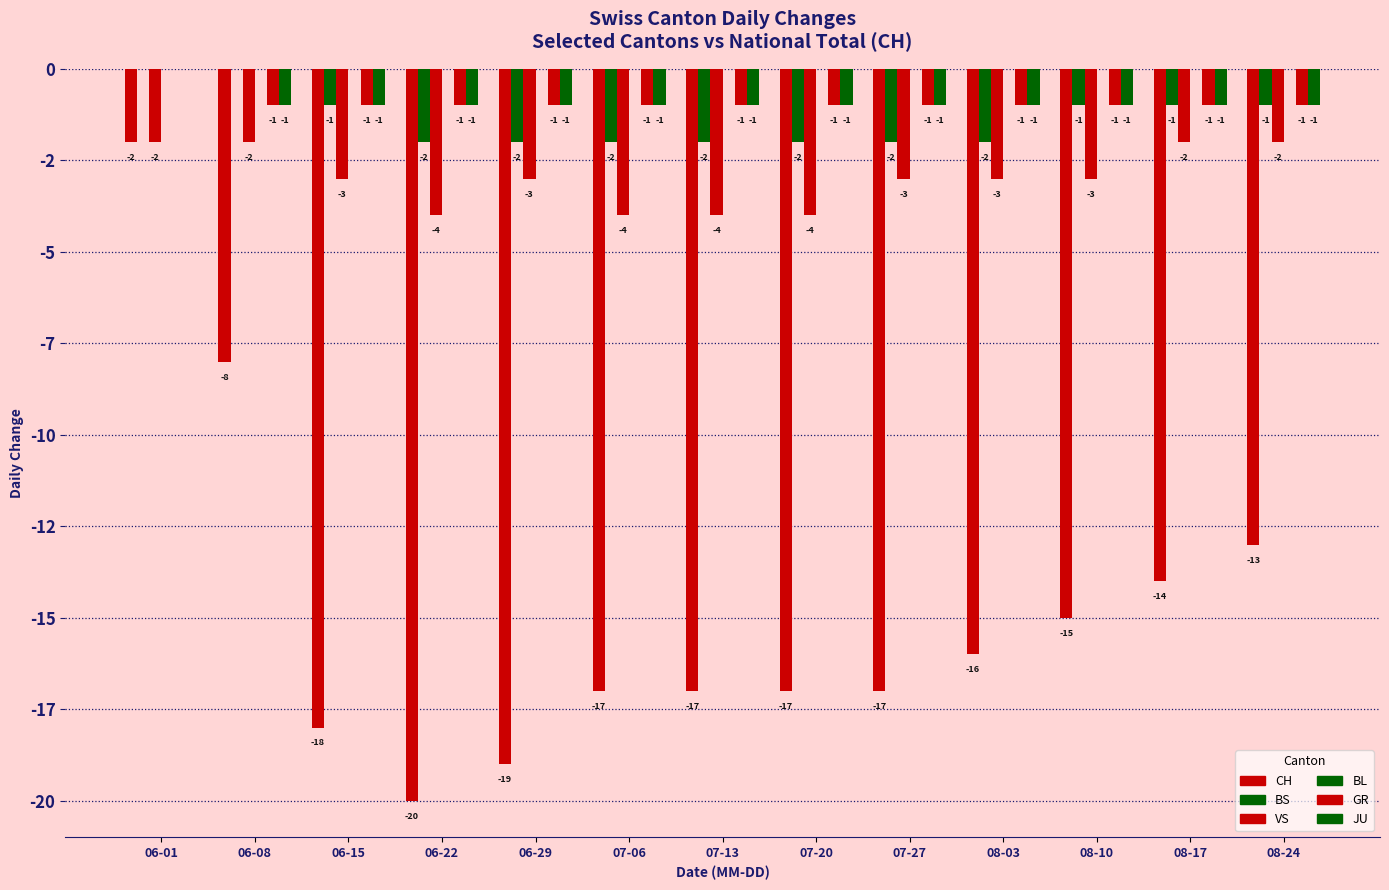

Are the bars horizontal?

No